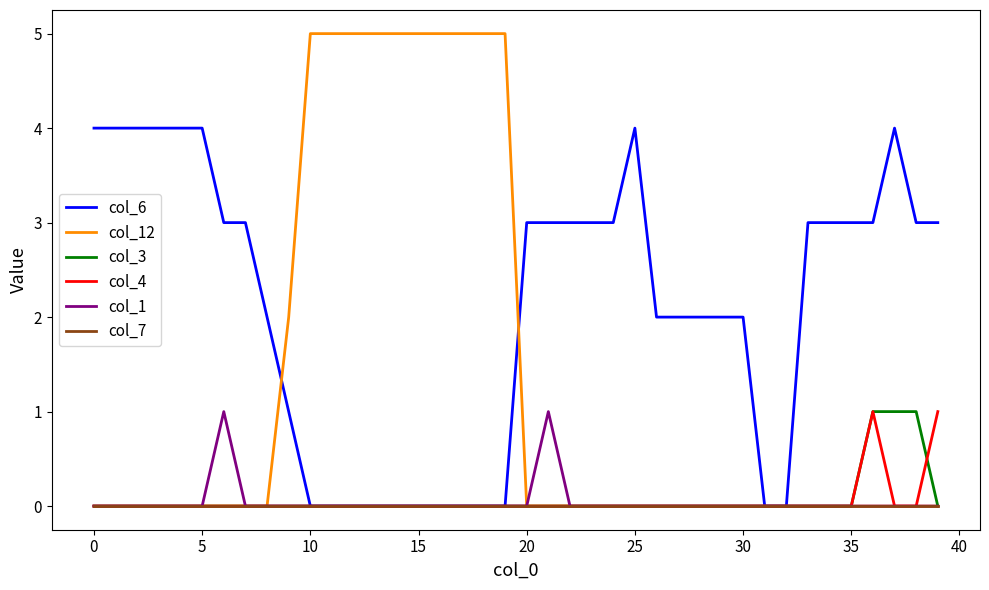

Which series has the largest total across all categories?

col_6